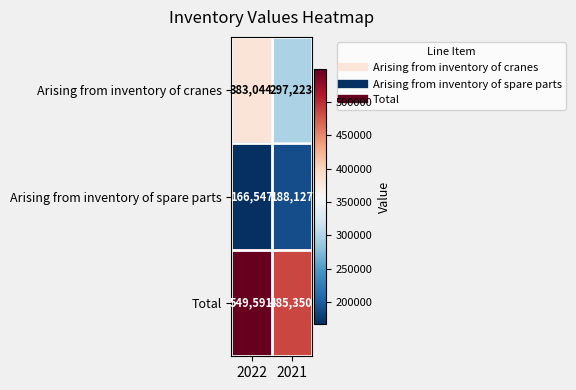

List the series in order of their peak value, lowest first.

Arising from inventory of spare parts, Arising from inventory of cranes, Total